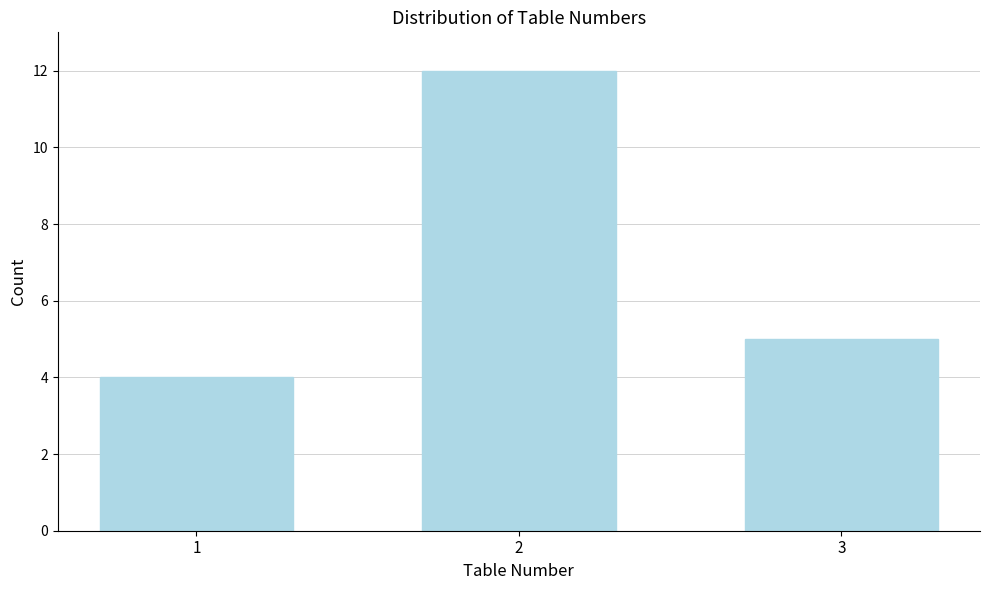

Reading right to left, extract all data points from this chart.

3=5	2=12	1=4